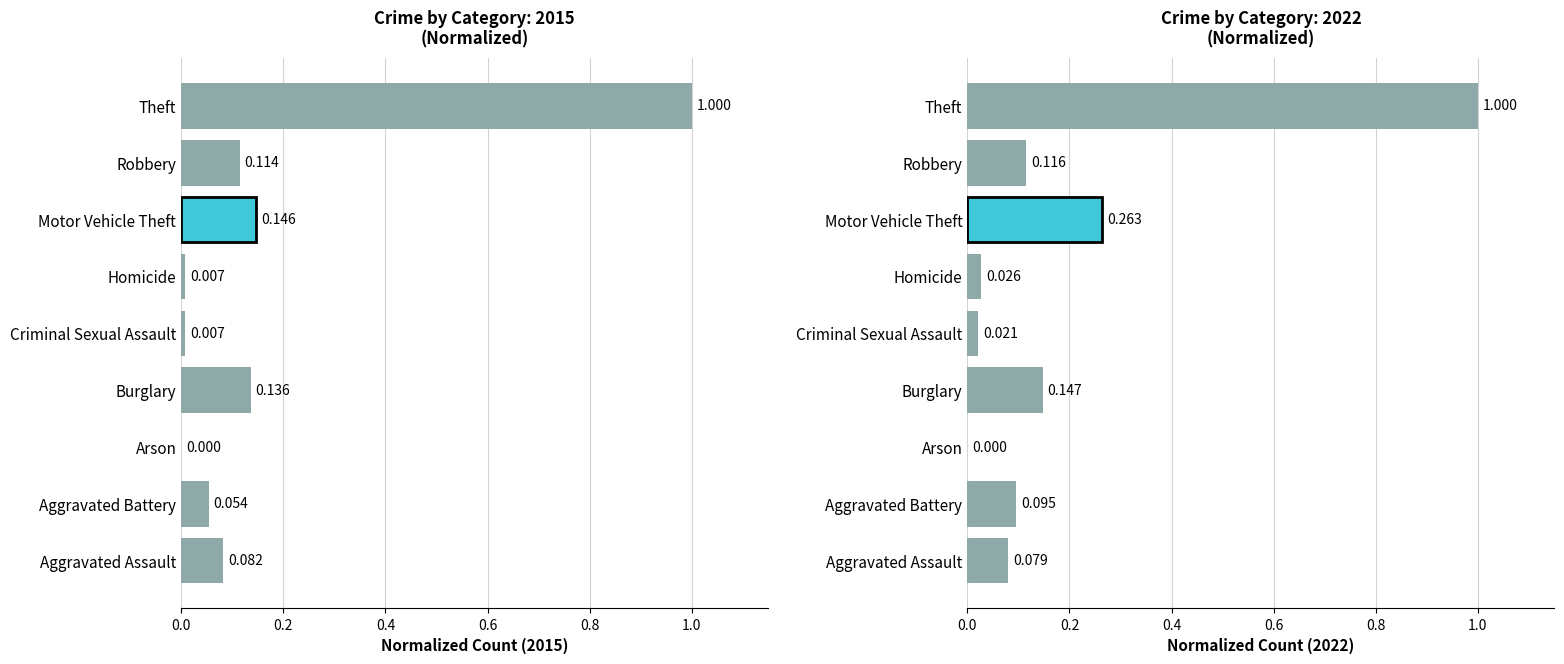

What is the greatest value displayed?

1.0